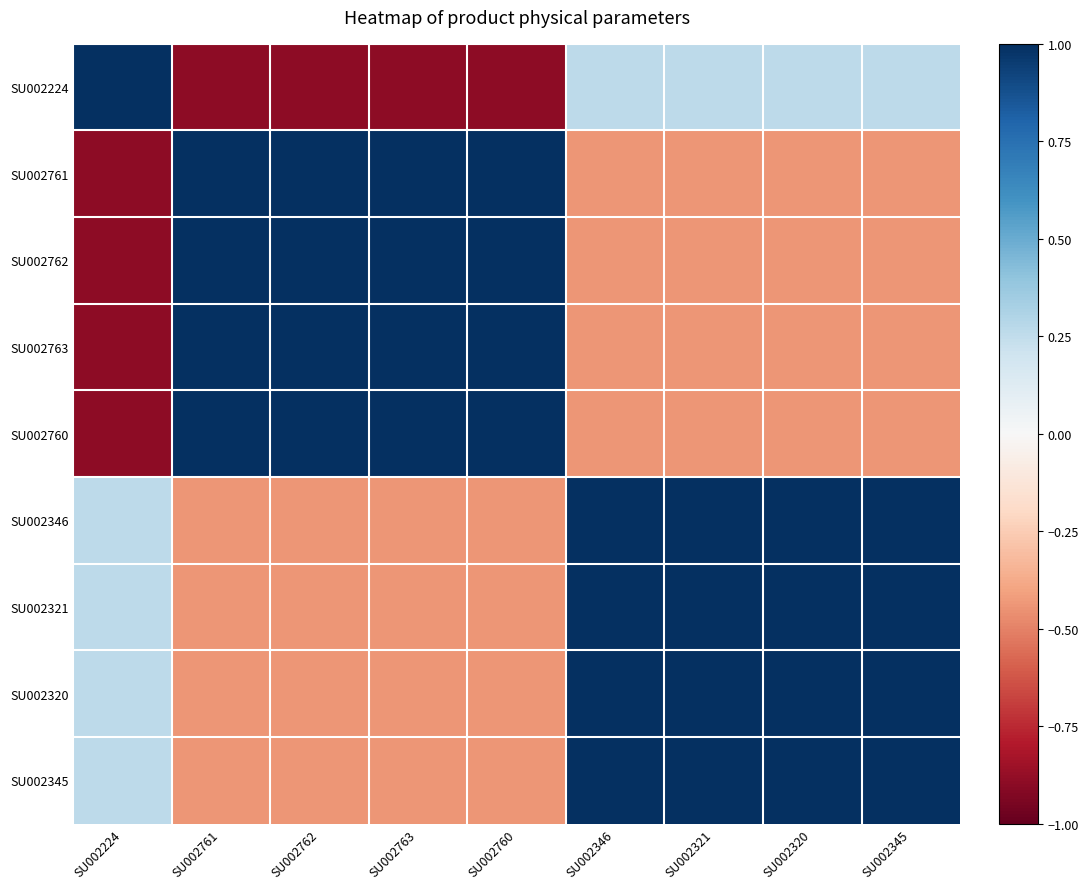

At how many categories does at least one series exceed 0?

9